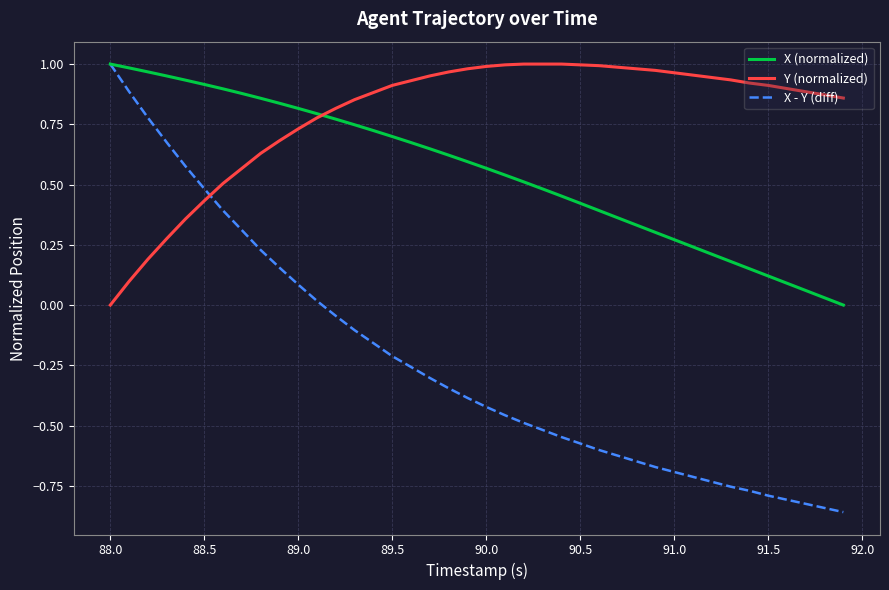

Which series has the largest total across all categories?

Y (normalized)